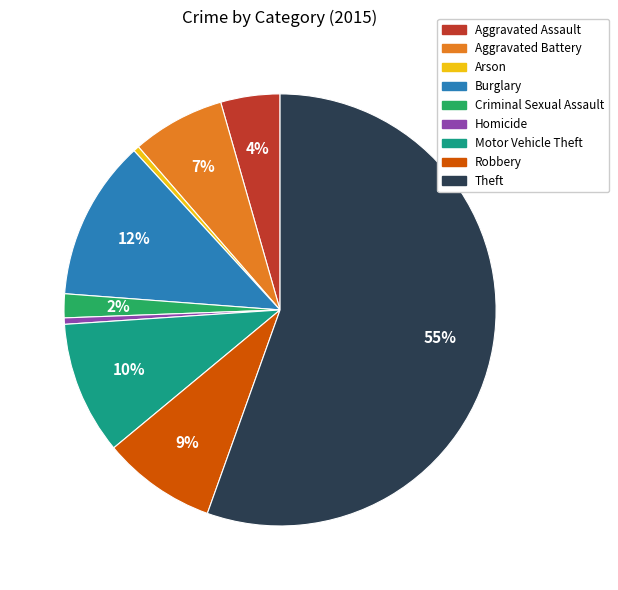

Is it true that Homicide is 8% of the pie?

False